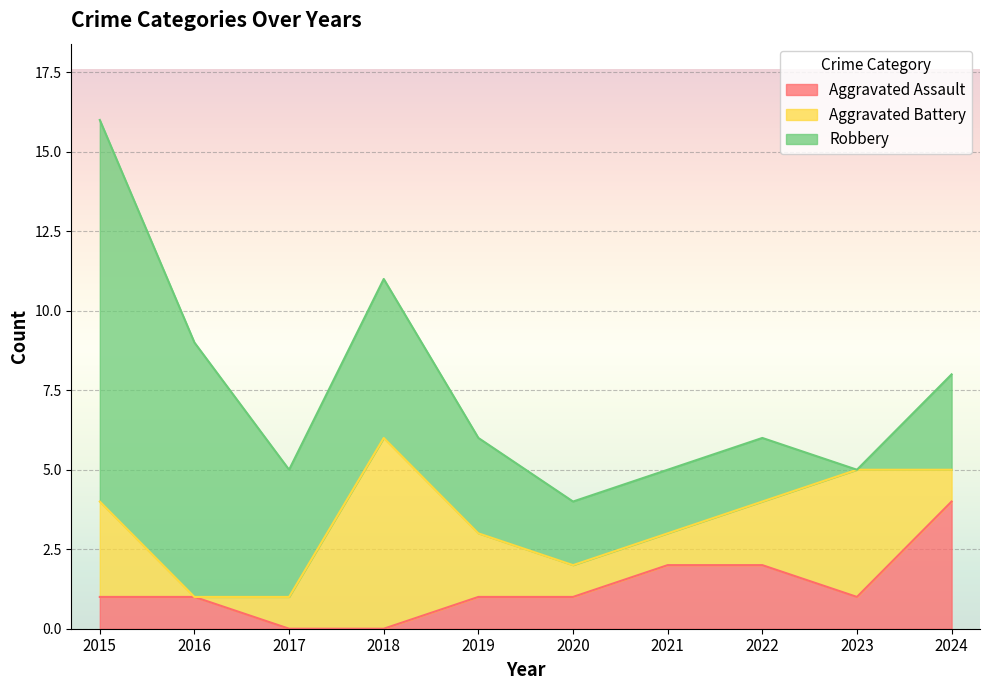

Does the chart display data point markers on the line(s)?

No